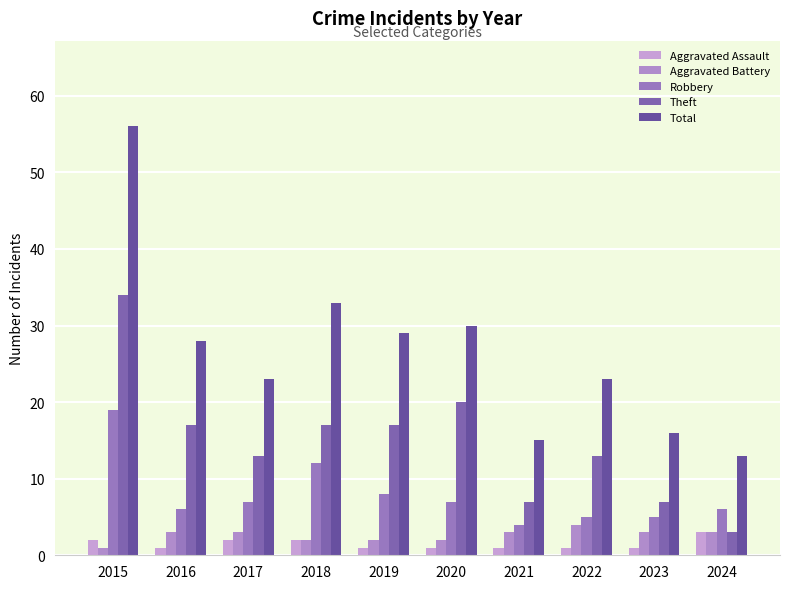

Reading left to right, list all the values displayed in this chart.

Aggravated Assault: 2	1	2	2	1	1	1	1	1	3
Aggravated Battery: 1	3	3	2	2	2	3	4	3	3
Robbery: 19	6	7	12	8	7	4	5	5	6
Theft: 34	17	13	17	17	20	7	13	7	3
Total: 56	28	23	33	29	30	15	23	16	13